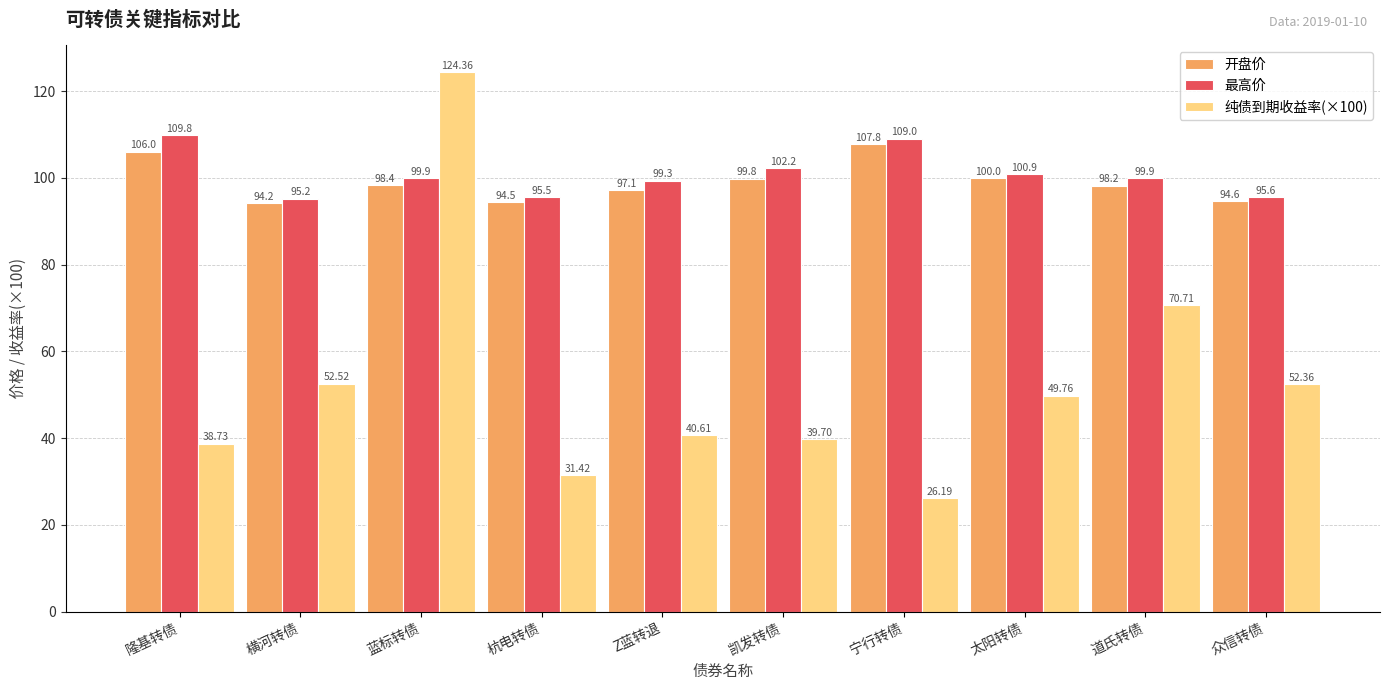

Where is 纯债到期收益率(×100) nearest to the value 75?

道氏转债